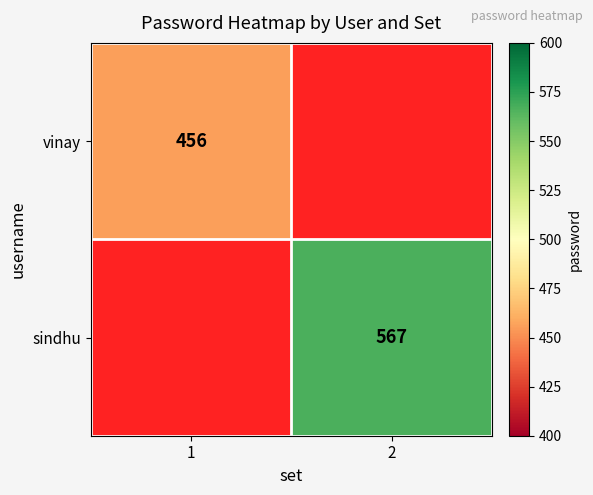

The value of vinay at 1 is 303. True or false?

False